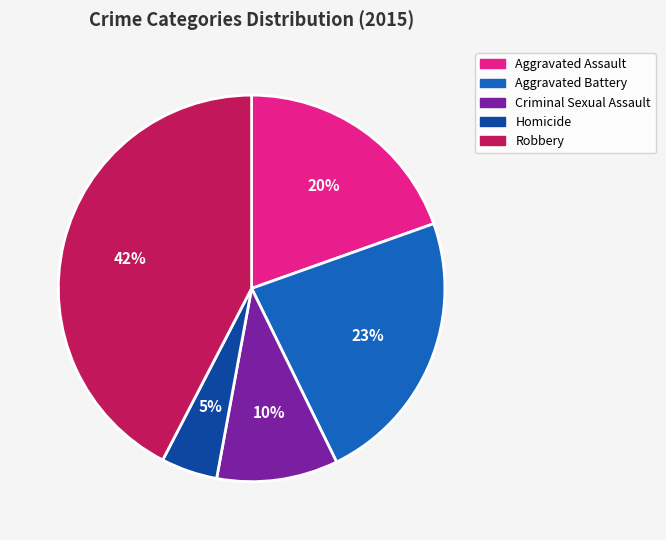

Count the number of slices in the pie.

5